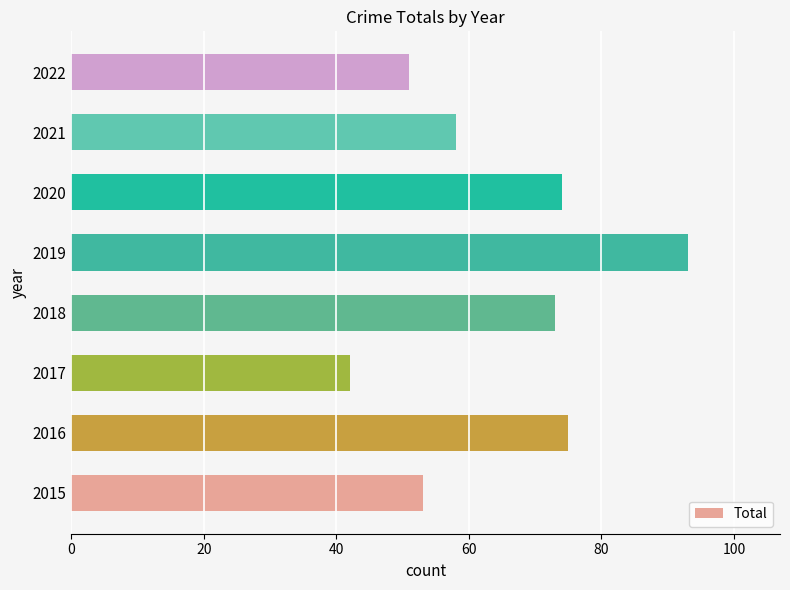

Rank the categories by value from lowest to highest.

2017, 2022, 2015, 2021, 2018, 2020, 2016, 2019